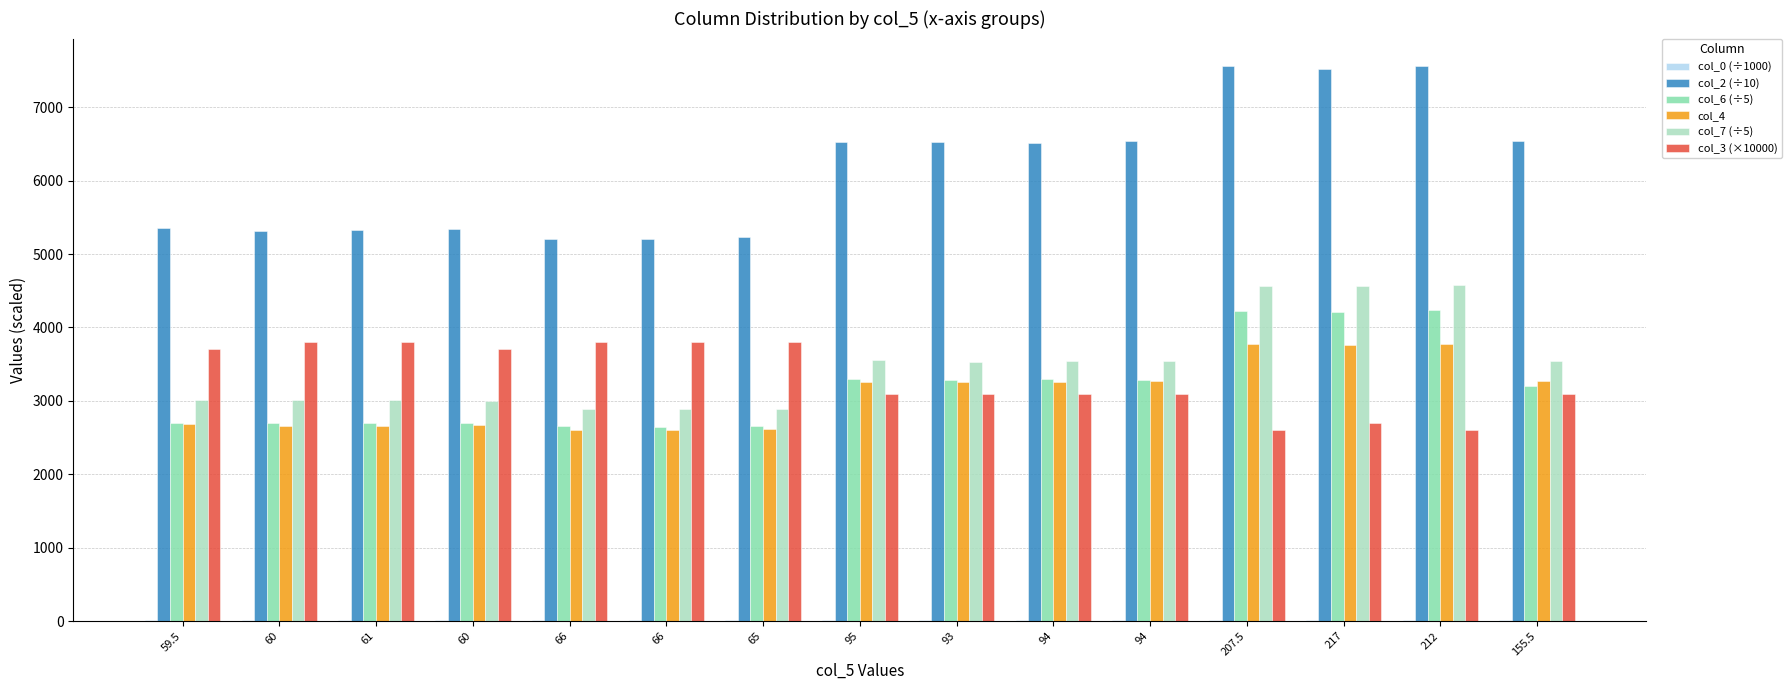

Rank the series by their maximum value, from highest to lowest.

col_2 (÷10), col_7 (÷5), col_6 (÷5), col_3 (×10000), col_4, col_0 (÷1000)